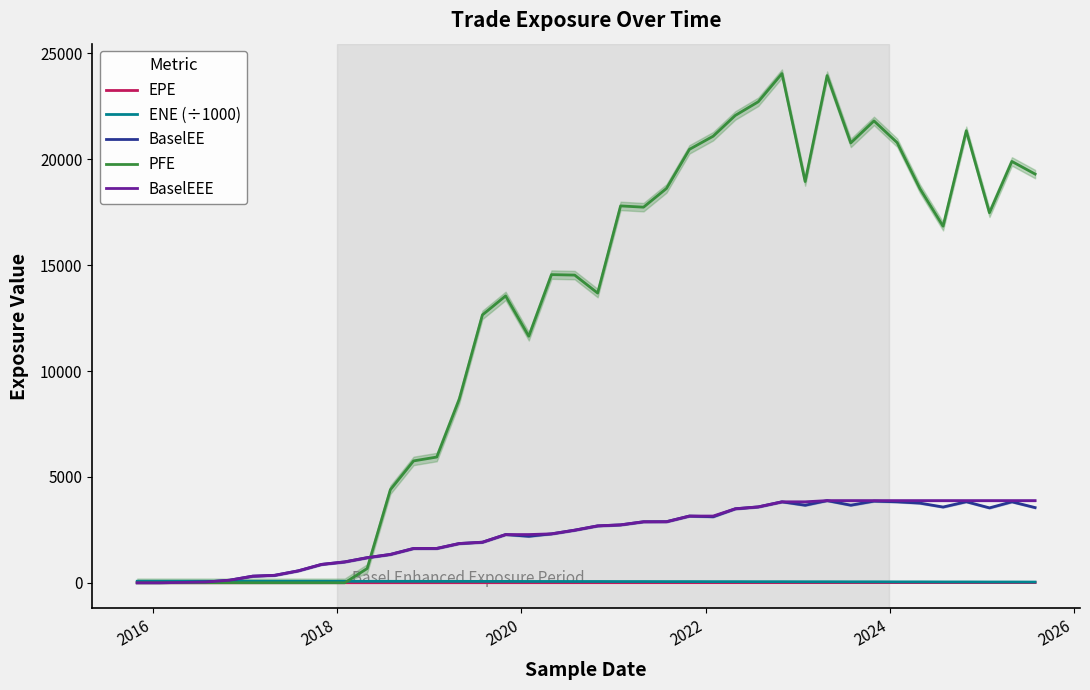

True or false: PFE has more than 1 points higher than both neighbors.

True